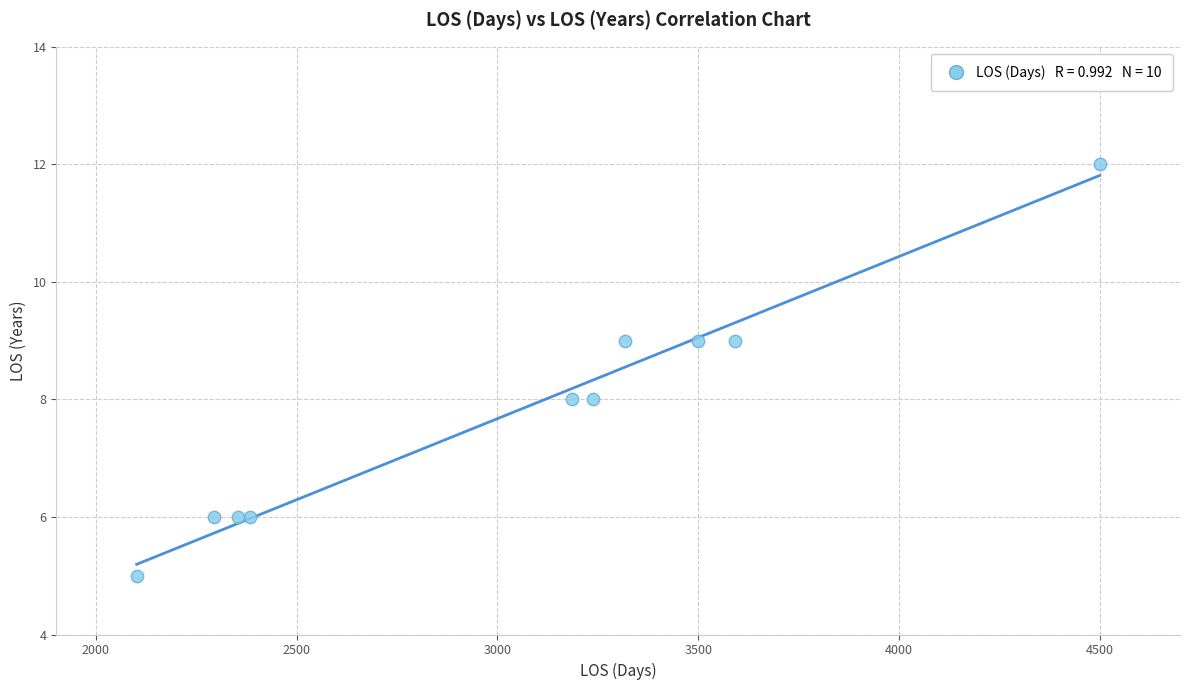

What is the average Y value?

8